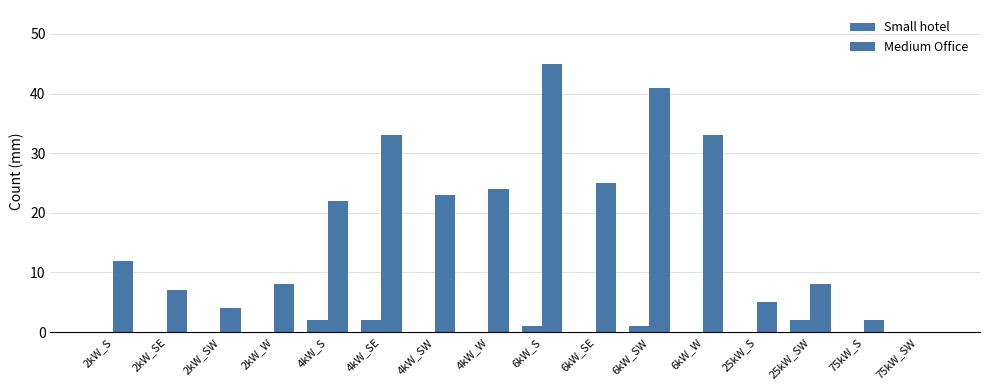

What is the label of the 10th bar from the right?

4kW_SW